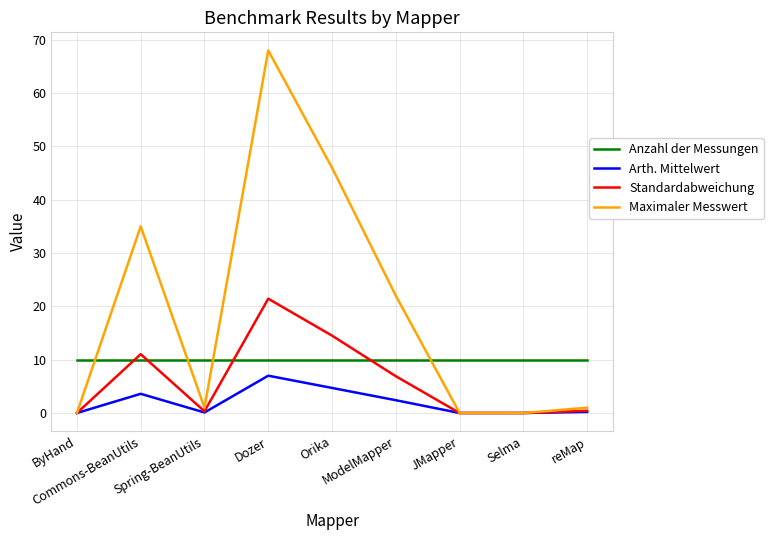

Rank the series by their maximum value, from highest to lowest.

Maximaler Messwert, Standardabweichung, Anzahl der Messungen, Arth. Mittelwert